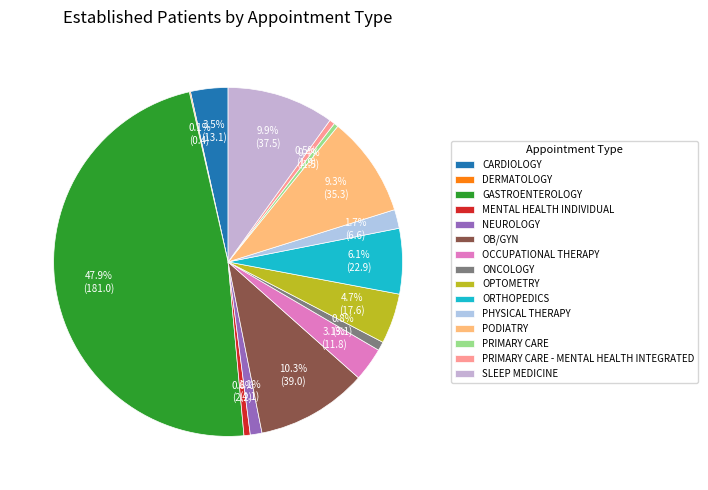

To the nearest percent, what is the combined percentage of OPTOMETRY and GASTROENTEROLOGY?

53%